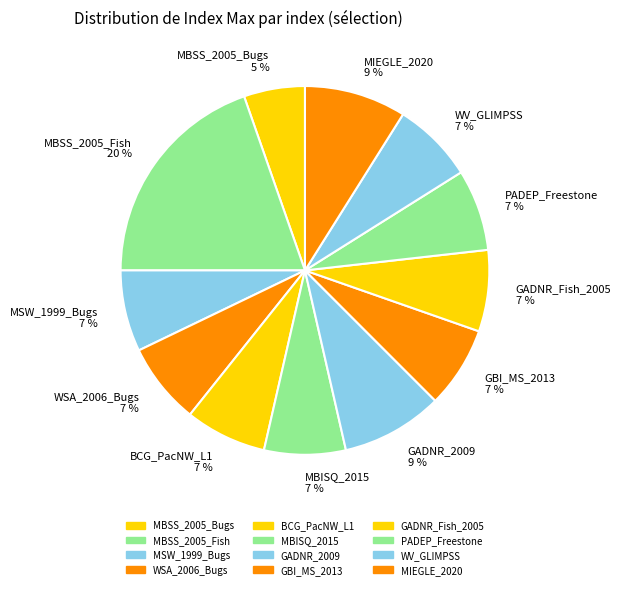

To the nearest percent, what is the average slice percentage?

8%